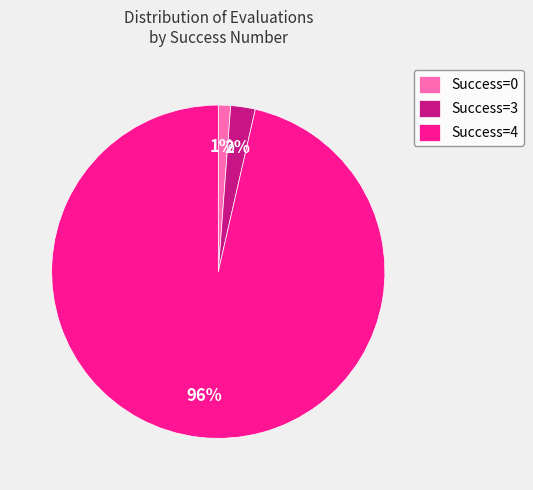

Which slice represents more than half of the pie?

Success=4